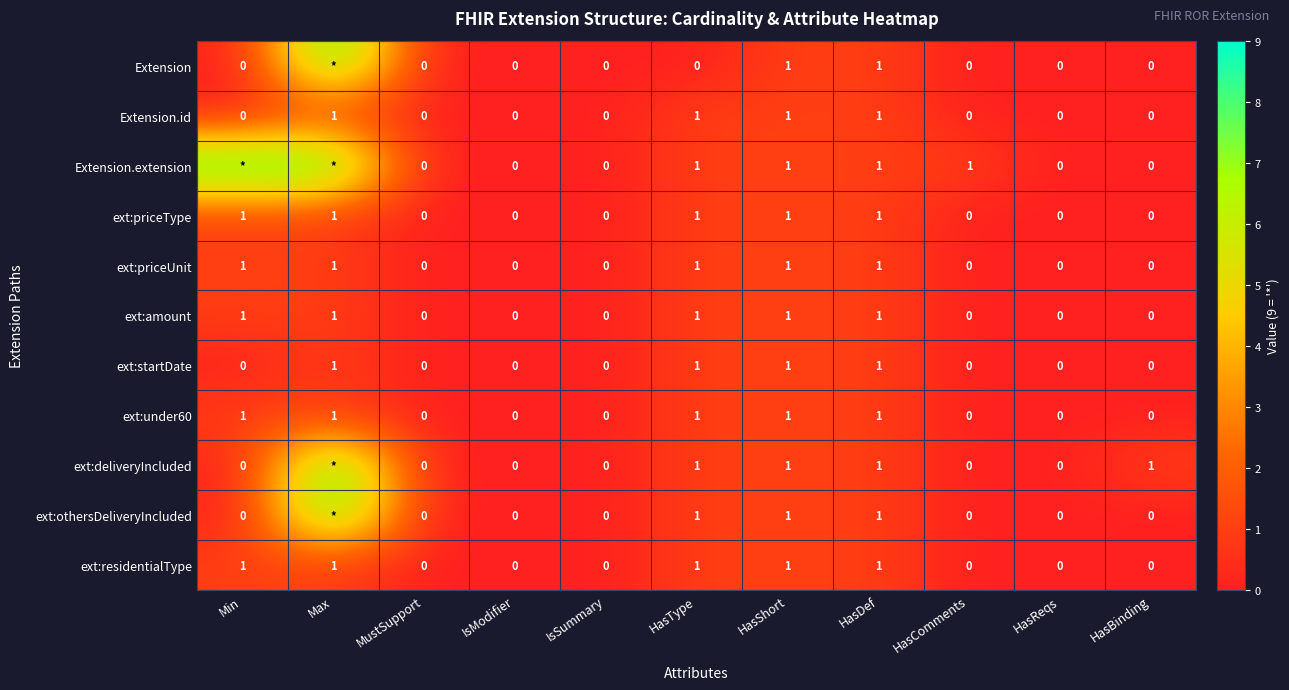

True or false: ext:startDate has a value of 0 at HasType.

False